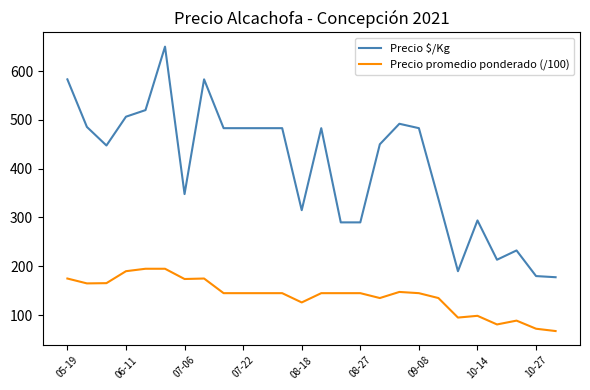

List the series in order of their overall mean, highest first.

Precio $/Kg, Precio promedio ponderado (/100)